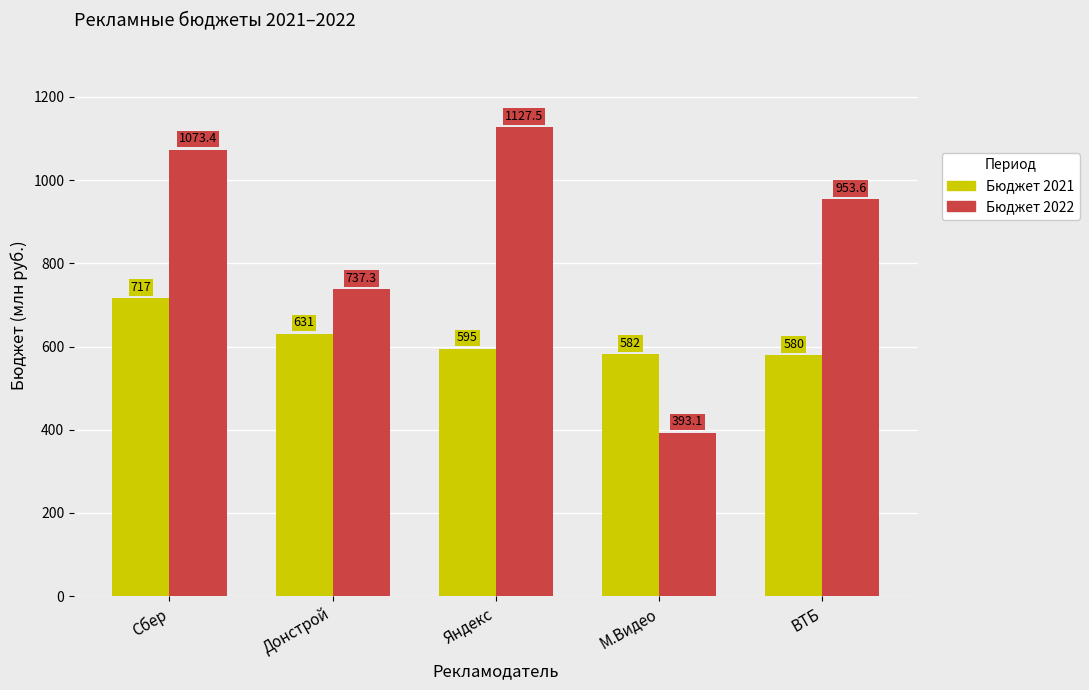

Which category has the lowest value across all series?

М.Видео